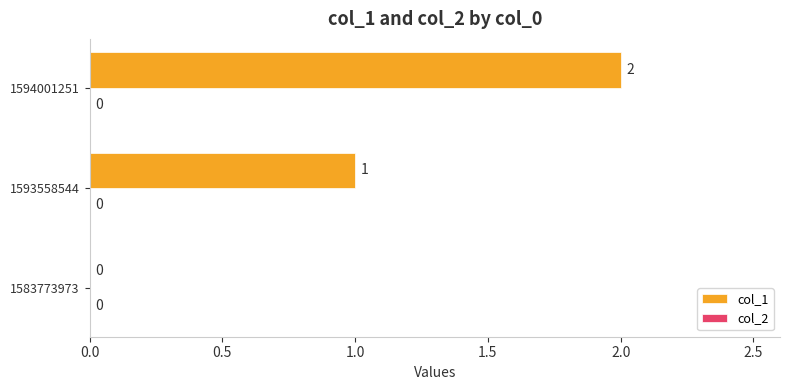

What is the sum of the values at 1593558544 and 1594001251?

3